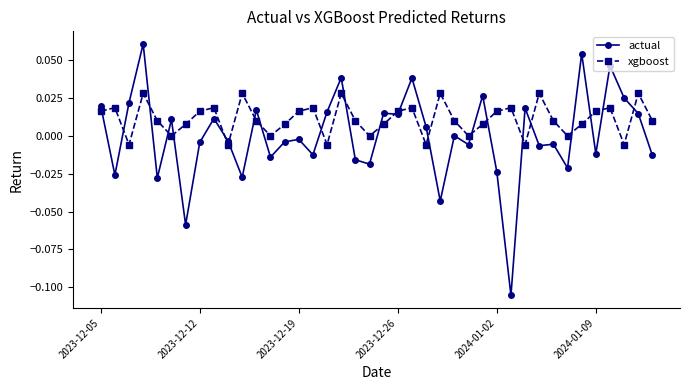

Which series has the largest range (max minus min)?

actual